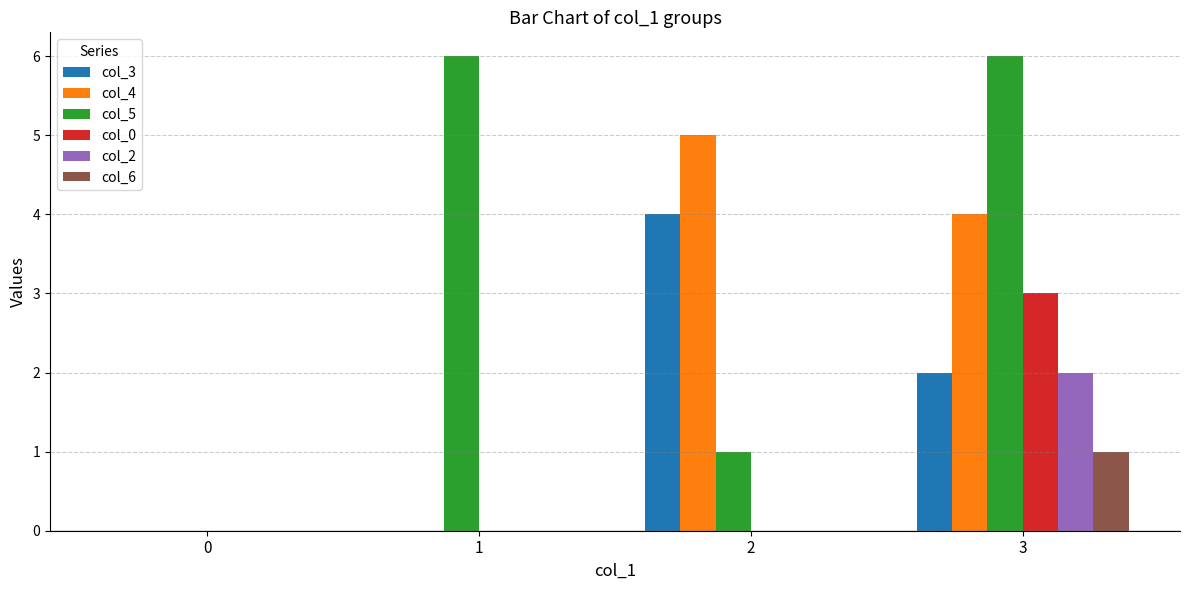

What is the highest value of the col_5 series?

6